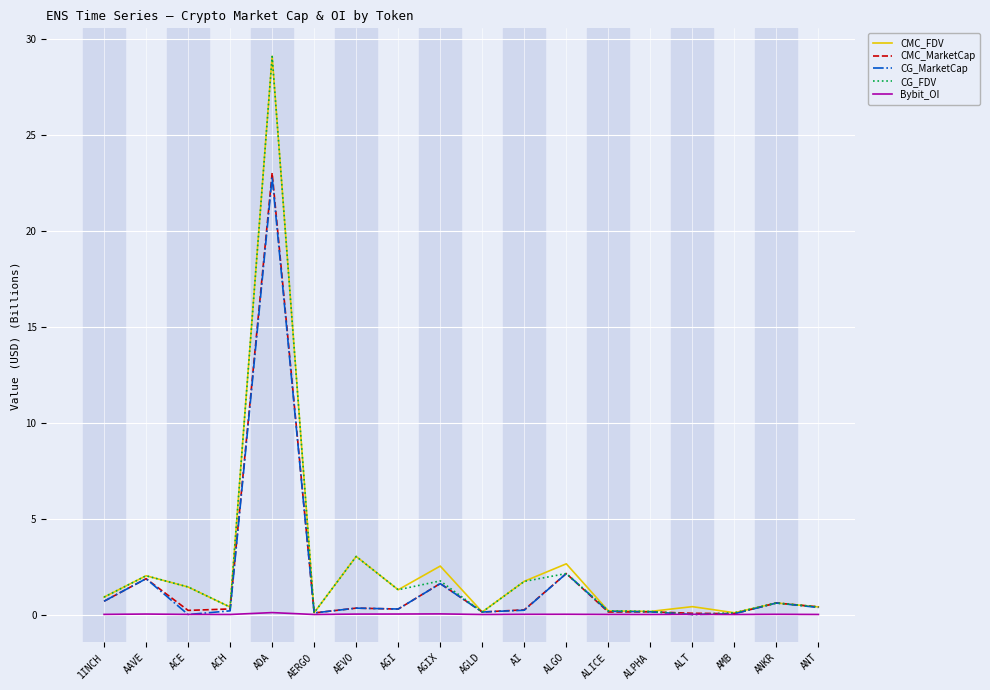

Does the chart have visible grid lines?

Yes